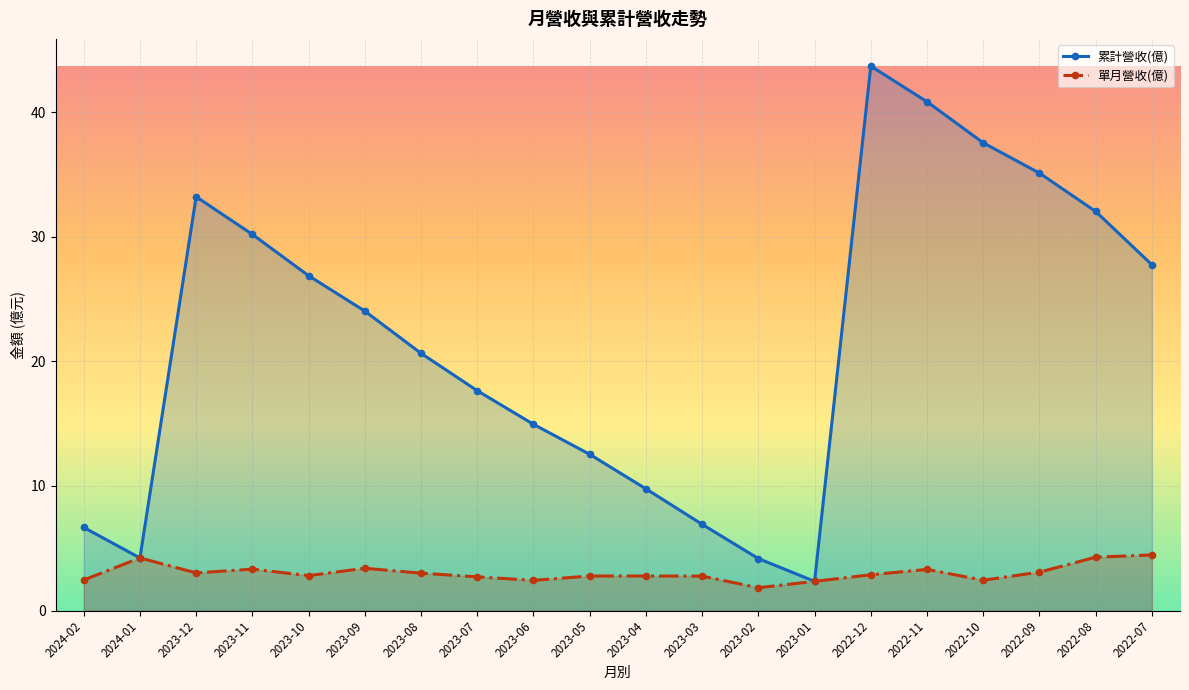

List the series in order of their overall mean, highest first.

累計營收(億), 單月營收(億)